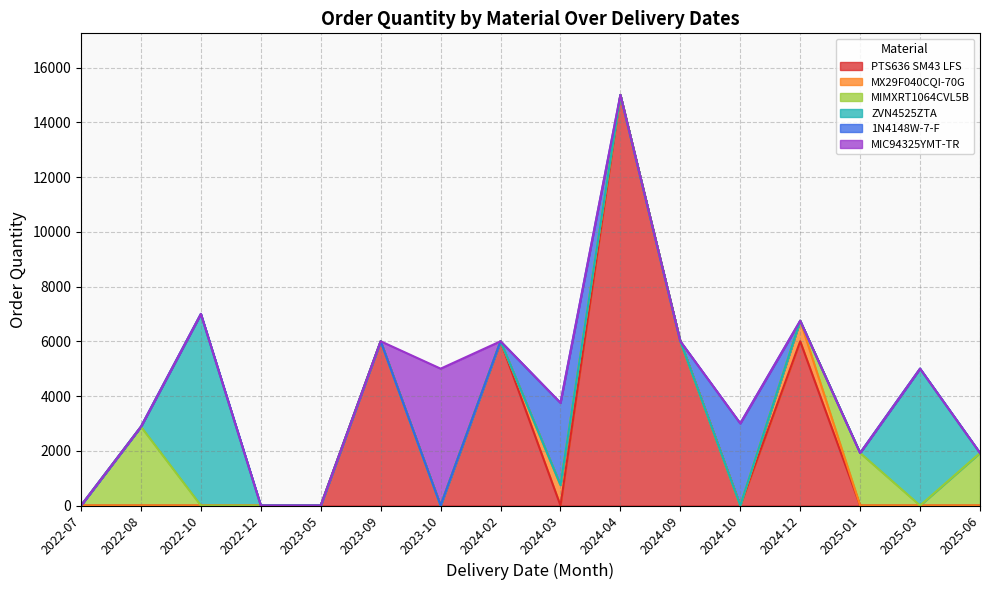

Which series changed the most between 2022-12 and 2023-10?

MIC94325YMT-TR